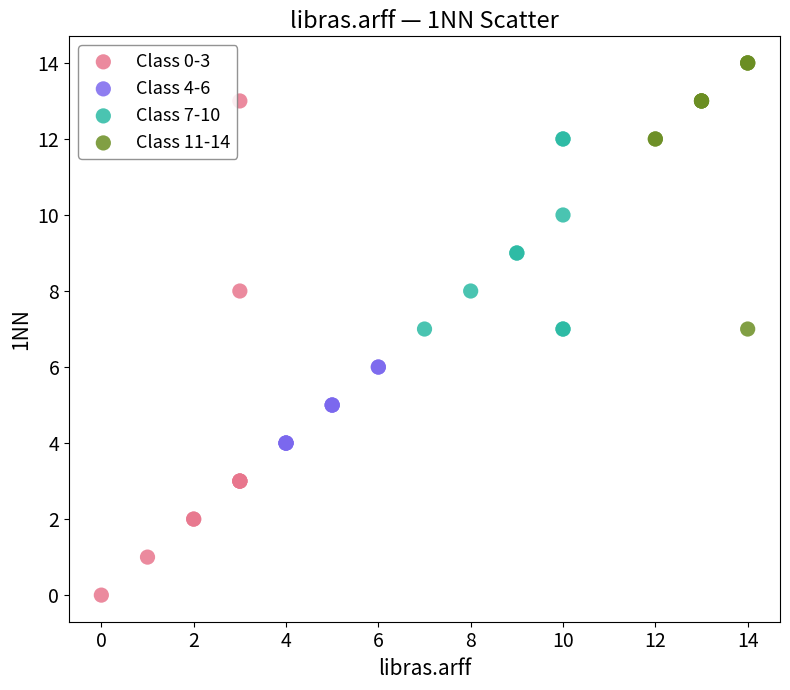

What are all the series names shown in the legend?

Class 0-3, Class 4-6, Class 7-10, Class 11-14